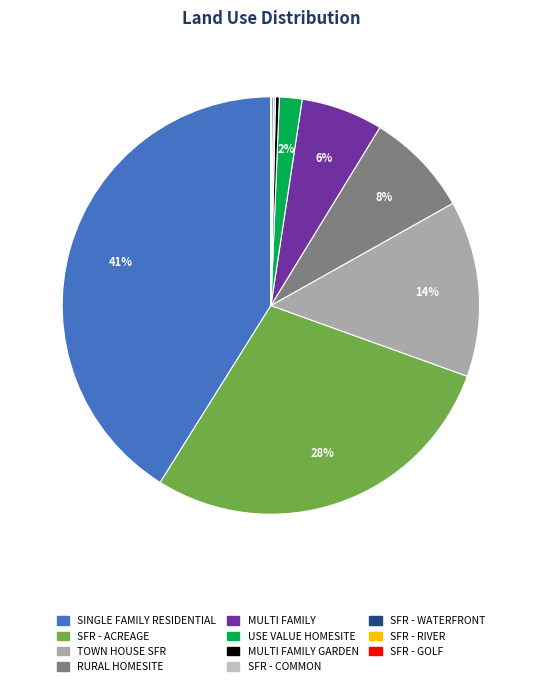

How many slices are in this pie chart?

11